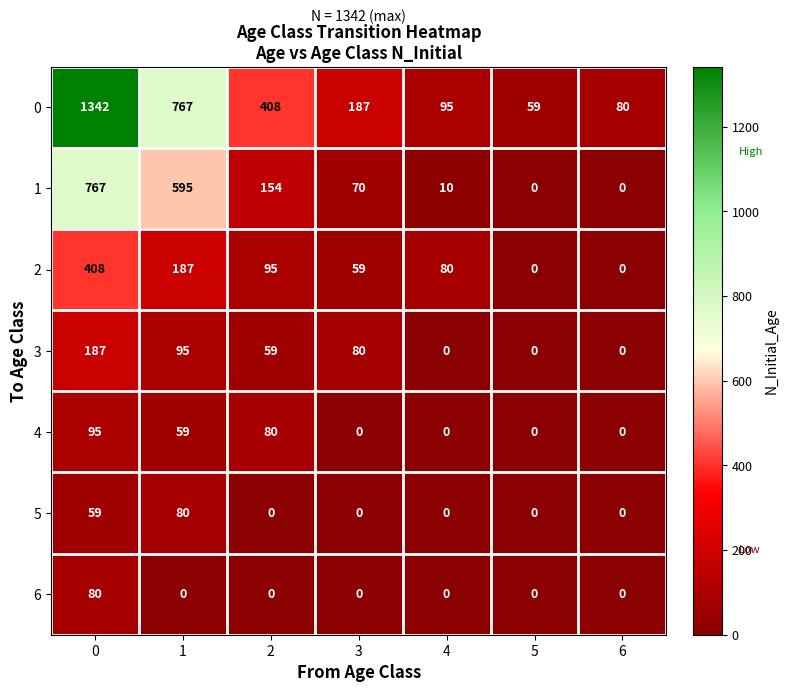

Which series has the widest spread of values?

0